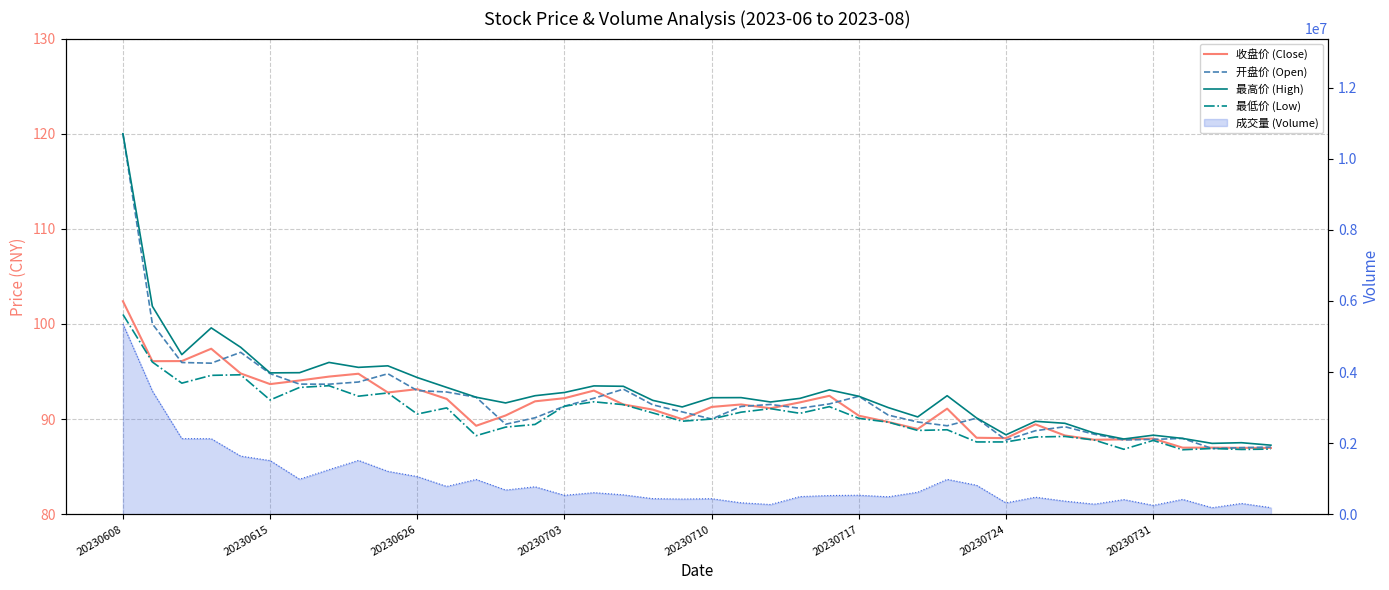

True or false: 成交量 line has more than 1 interior local peaks.

True